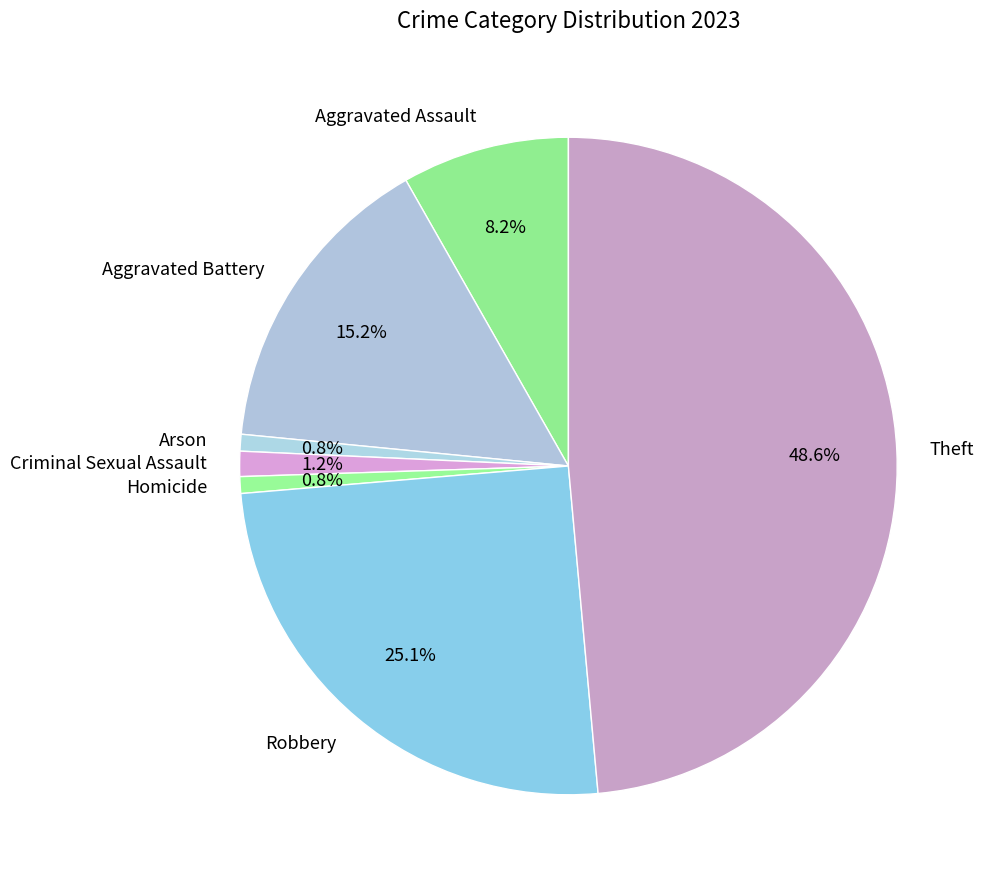

The Criminal Sexual Assault slice represents 11% of the pie. True or false?

False